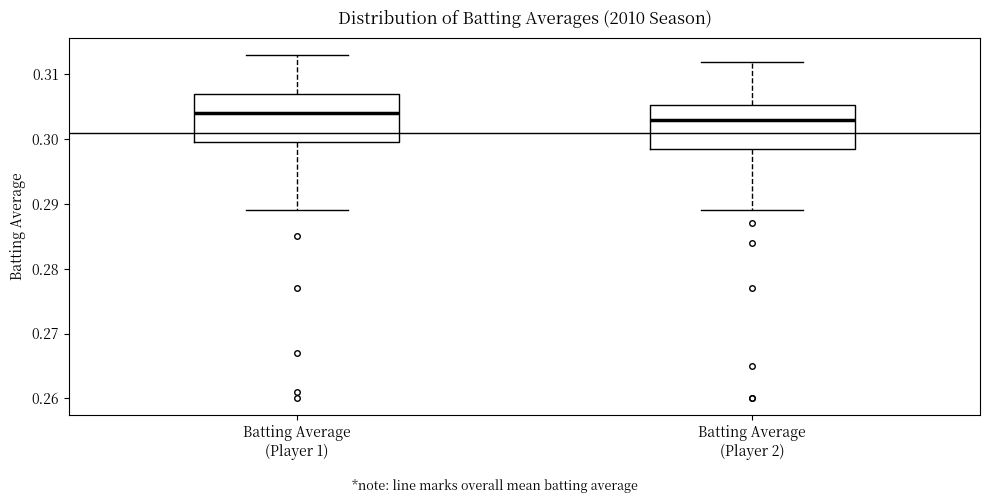

Where is the lower edge of the box for Batting Average (Player 2) on the y-axis? The values are not printed on the chart, so give them approximately, as read against the axis.

0.299